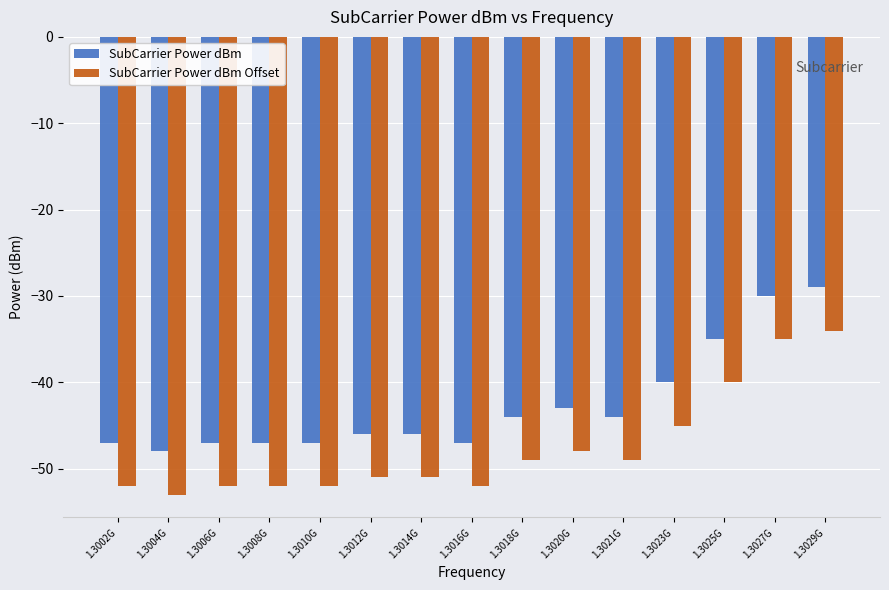

Read the SubCarrier Power dBm Offset value at 1.3029G.

-34